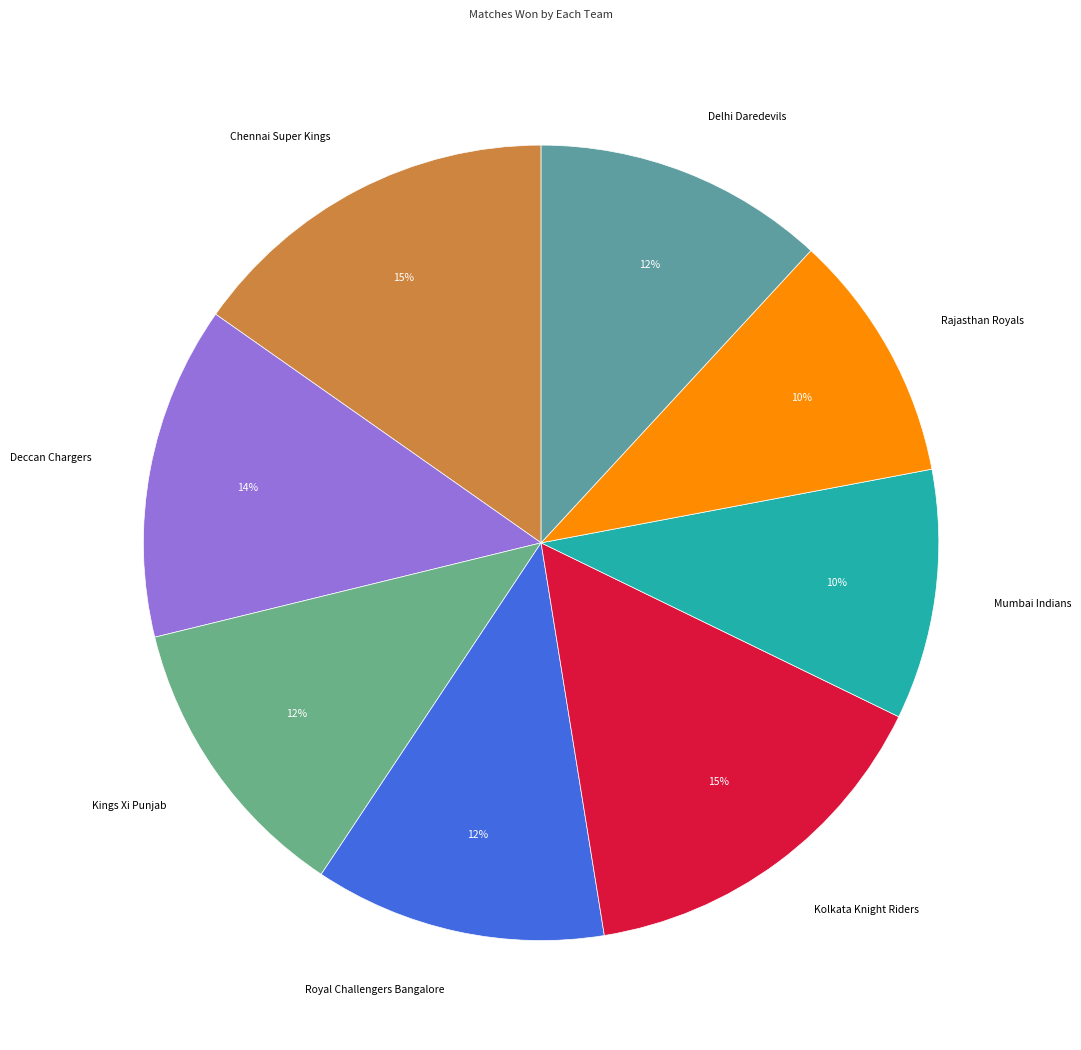

To the nearest percent, what is the average slice percentage?

12%